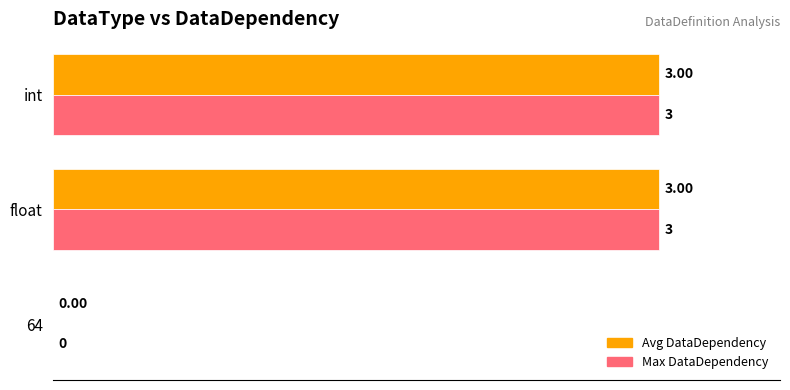

What is the sum of the Max DataDependency values at float and int?

6